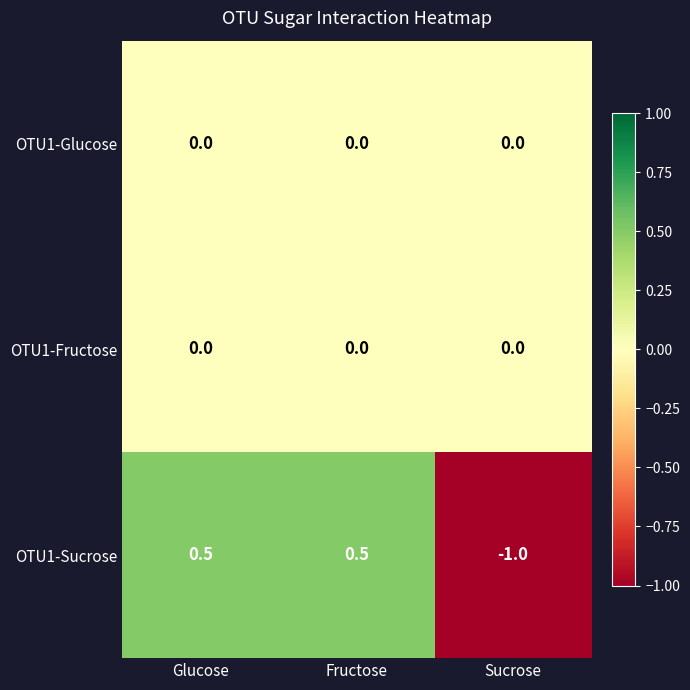

Which label corresponds to the smallest value in the chart?

Sucrose